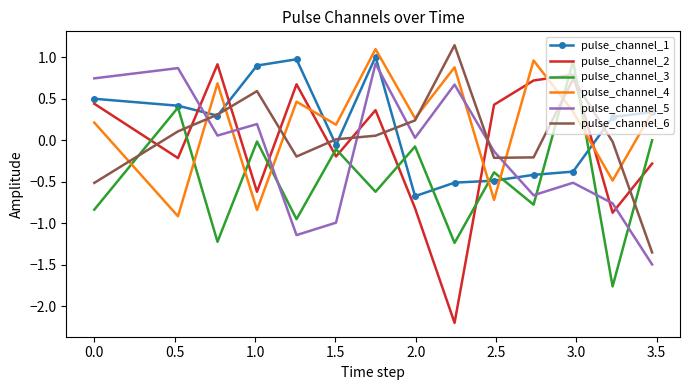

How many times do pulse_channel_5 and pulse_channel_2 cross each other?

7